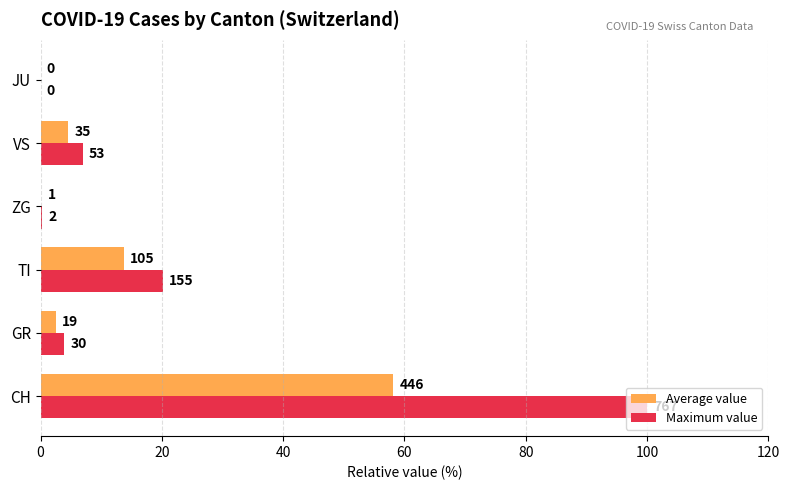

What are all the series names shown in the legend?

Average value, Maximum value